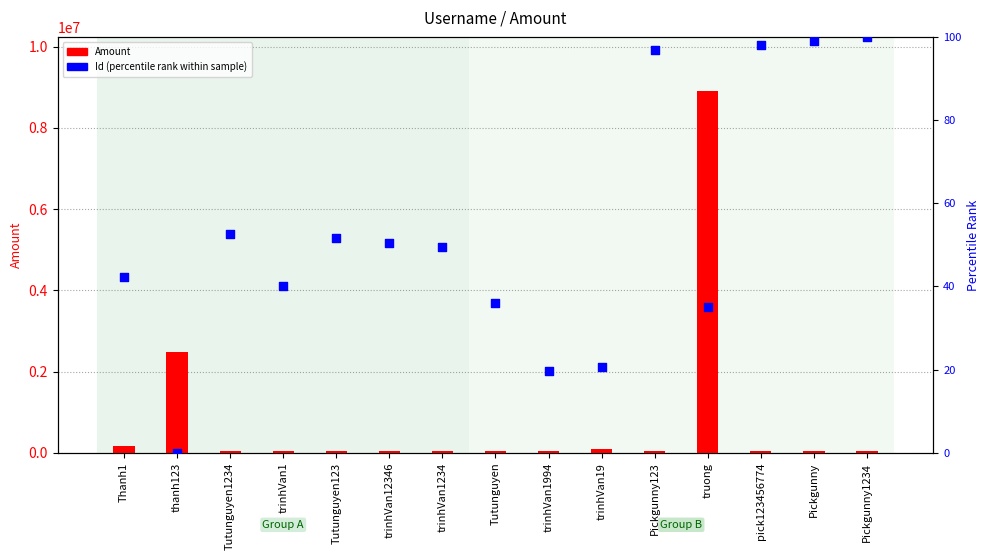

Which series contains the highest Y value?

Amount